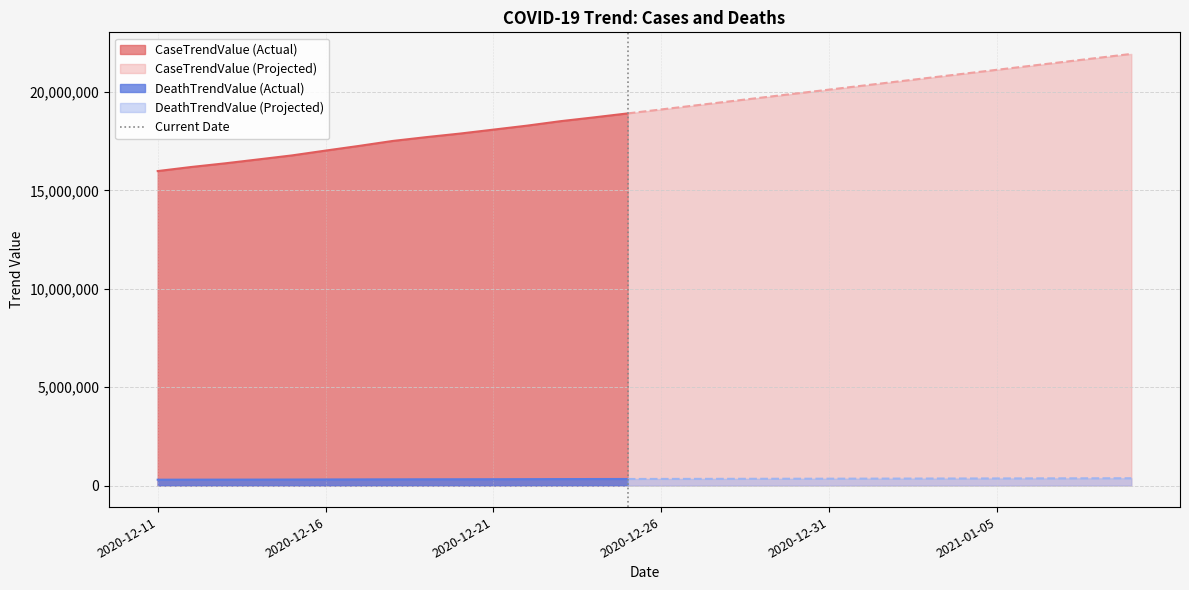

What is the minimum value for CaseTrendValue (Actual)?

15977148